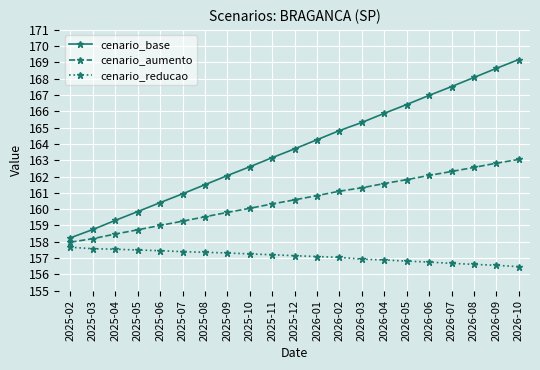

What is the smallest value displayed?

156.5